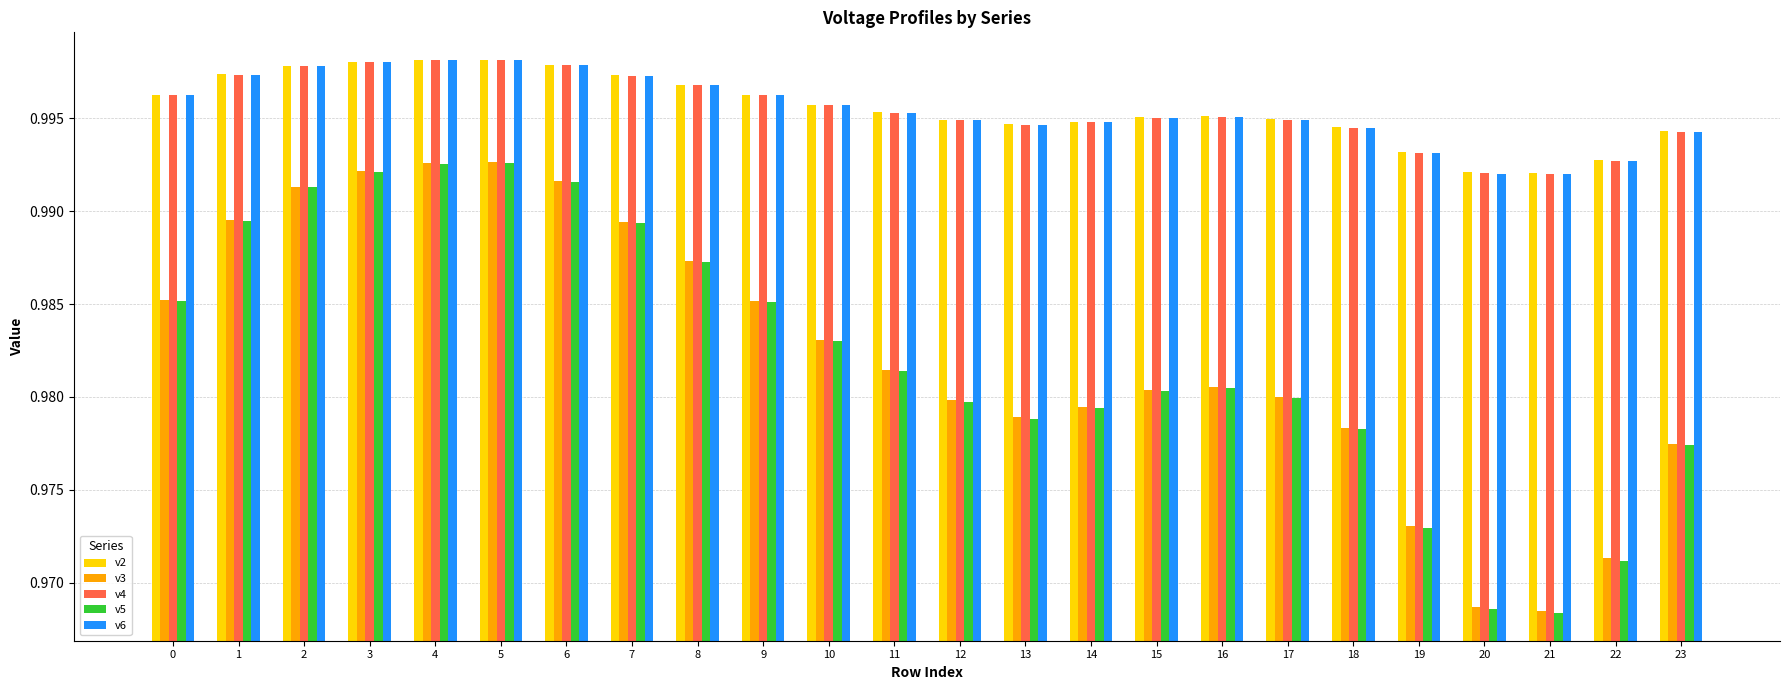

Which series has the largest range (max minus min)?

v5